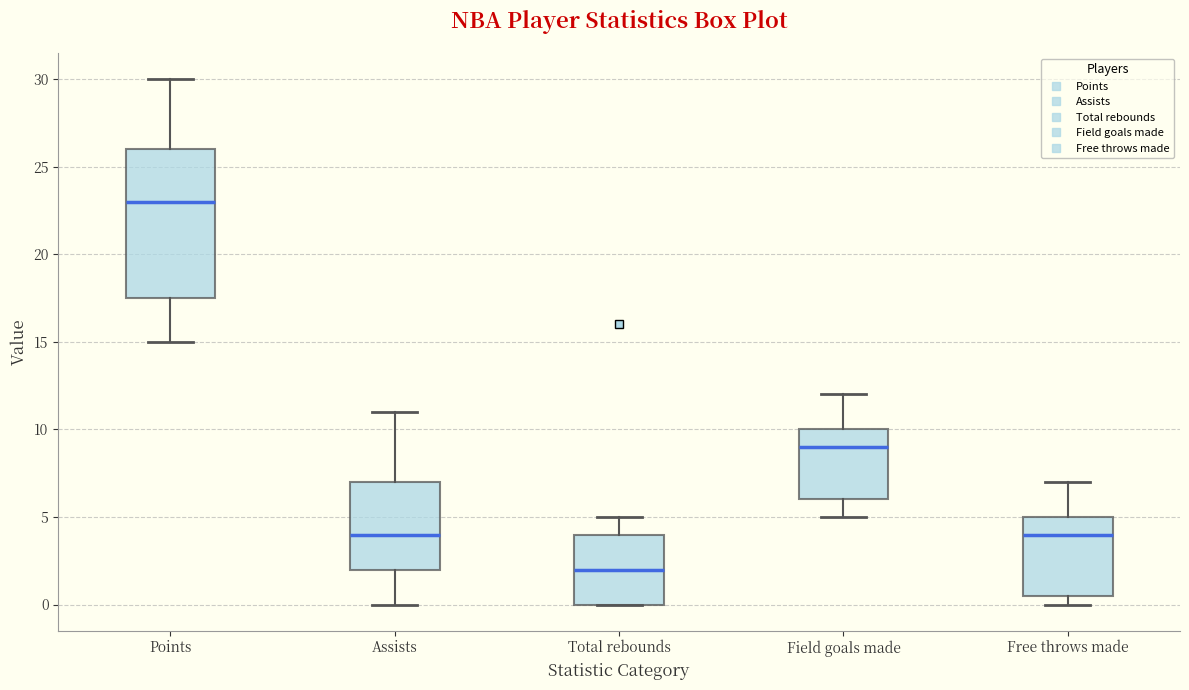

Reading left to right, read every box against the y-axis: the position of its median line, the range the box covers, and the ends of its whiskers. The values are not printed on the chart, so give them approximately, as read against the axis.

Points: median 23.0, box 17.5 to 26.0, whiskers 15.0 to 30.0
Assists: median 4.0, box 2.0 to 7.0, whiskers 0.0 to 11.0
Total rebounds: median 2.0, box 0.0 to 4.0, whiskers 0.0 to 5.0
Field goals made: median 9.0, box 6.0 to 10.0, whiskers 5.0 to 12.0
Free throws made: median 4.0, box 0.5 to 5.0, whiskers 0.0 to 7.0